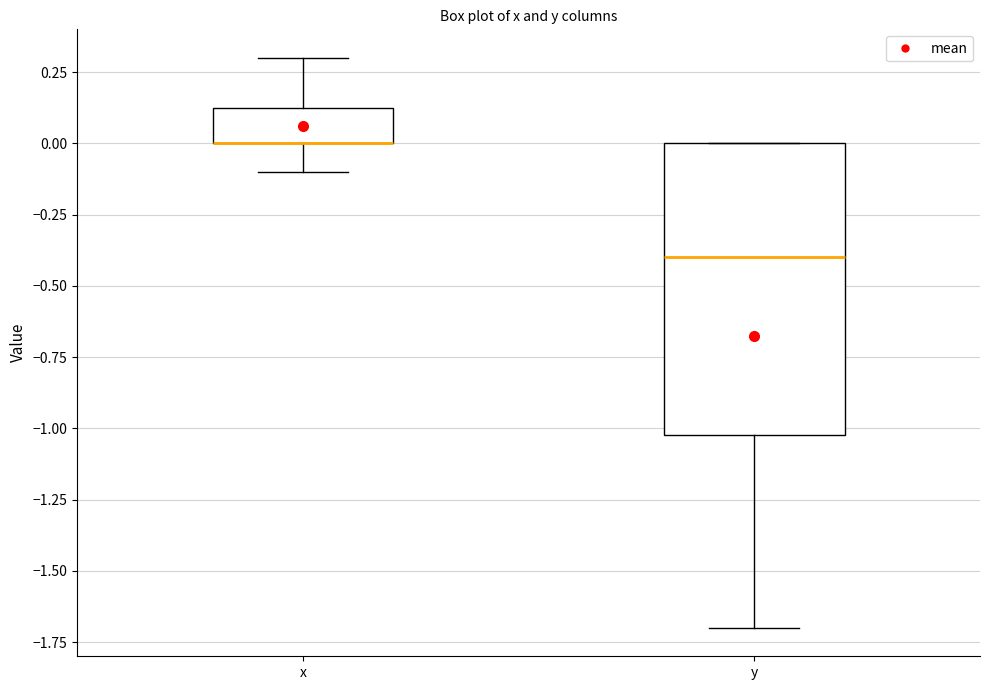

Where is the lower edge of the box for y on the y-axis? The values are not printed on the chart, so give them approximately, as read against the axis.

-1.00